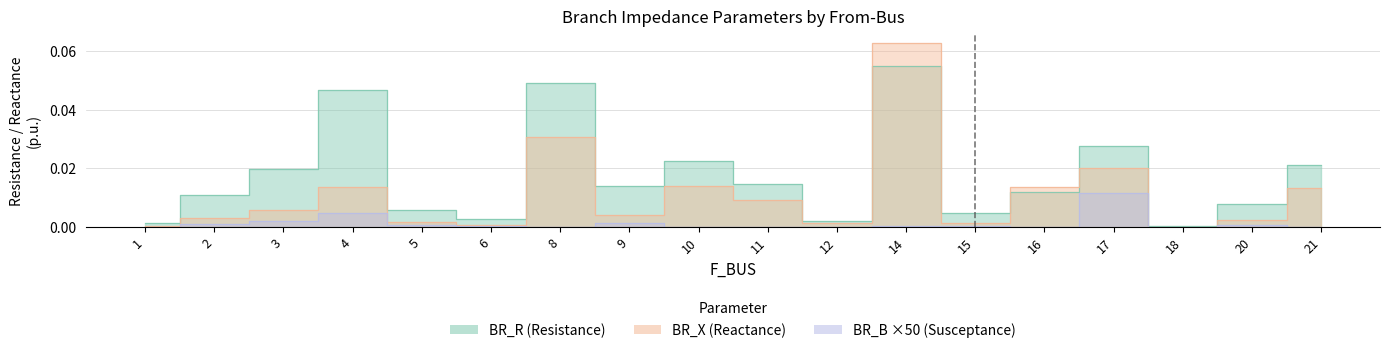

What is the sum of all BR_R values?

0.3